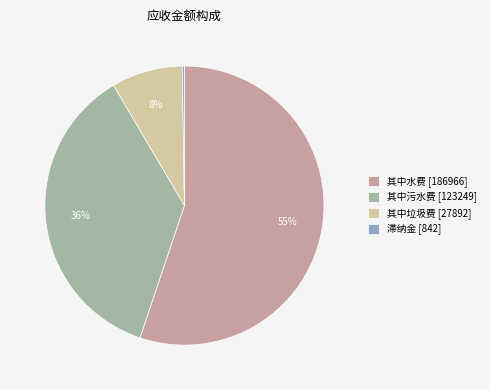

True or false: 其中垃圾费 [27892] accounts for 1% of the total.

False